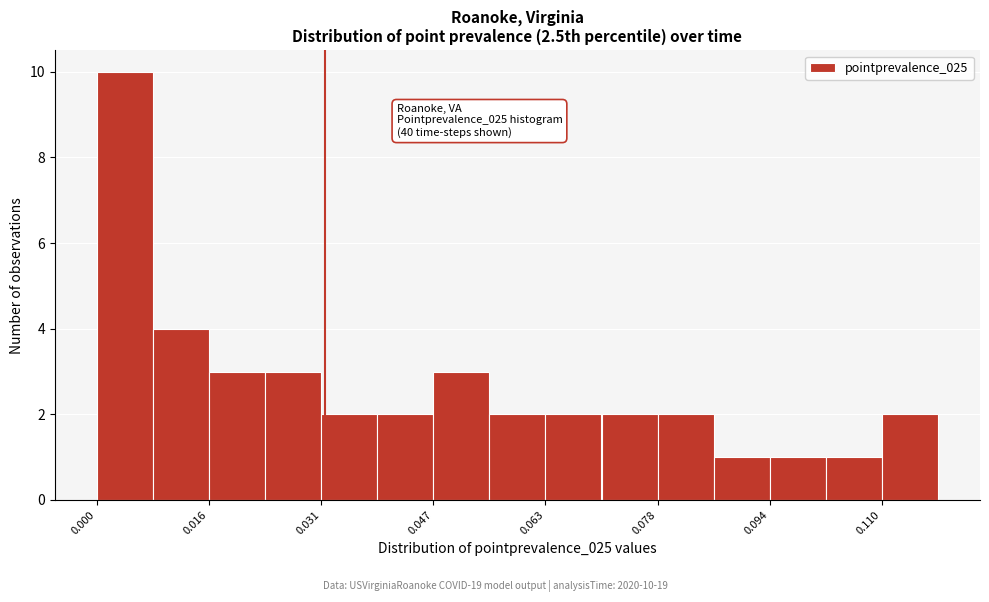

Around what value on the x-axis is the tallest bar? Give the approximate position of its centre, as read against the axis.

0.004